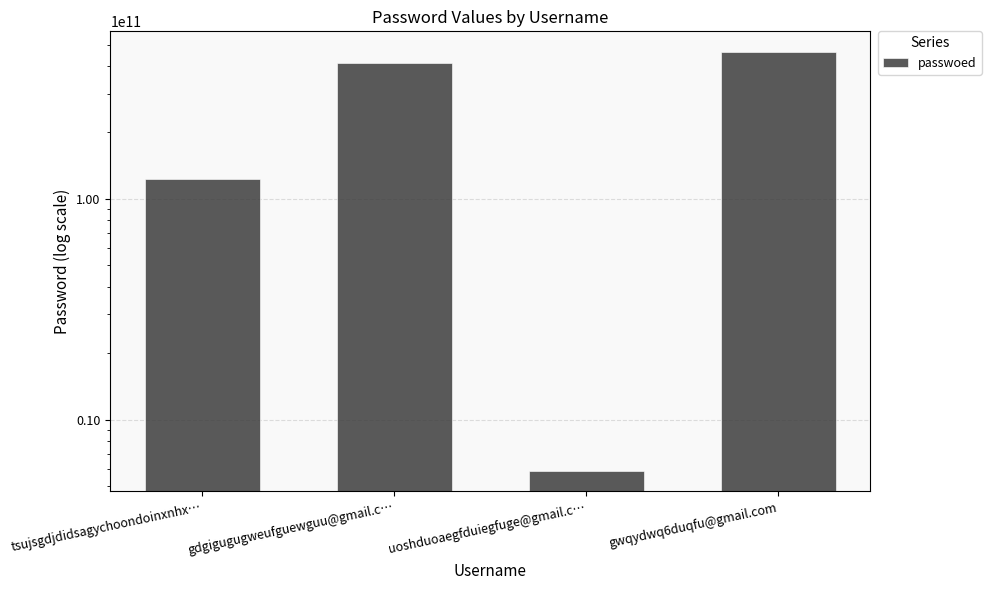

Are the bars grouped side by side (vs. stacked)?

No